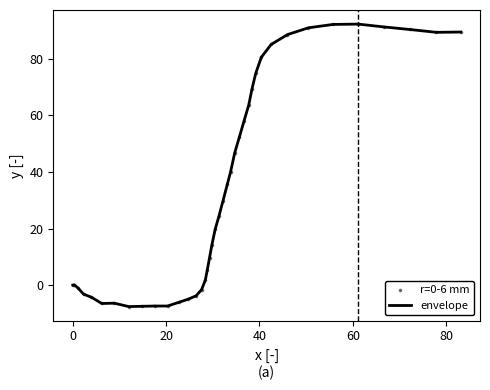

What is the difference between the maximum and minimum values?

99.9